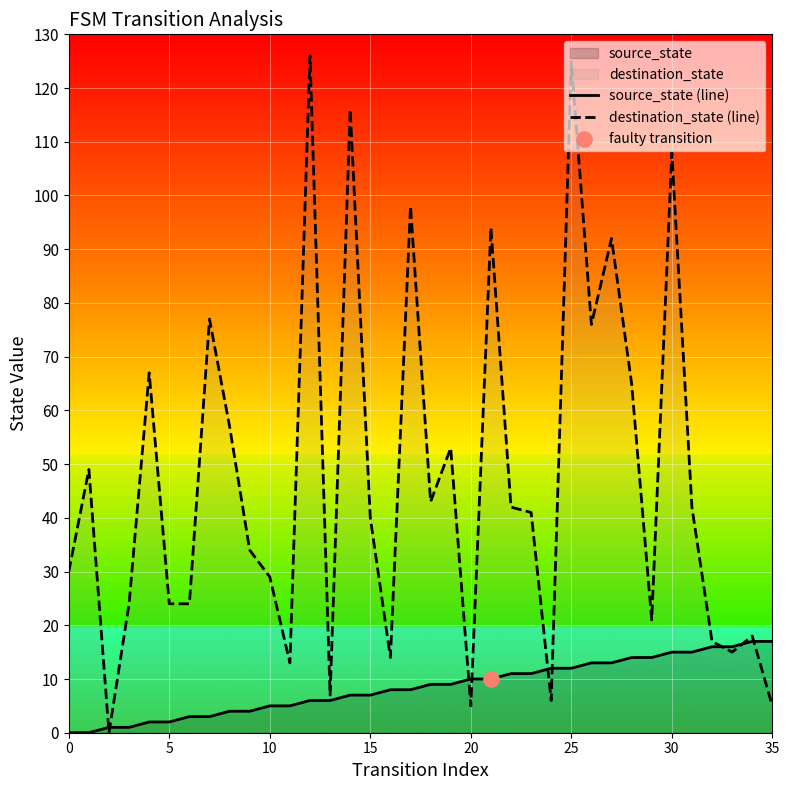

Which series reaches the maximum Y coordinate?

destination_state (line)